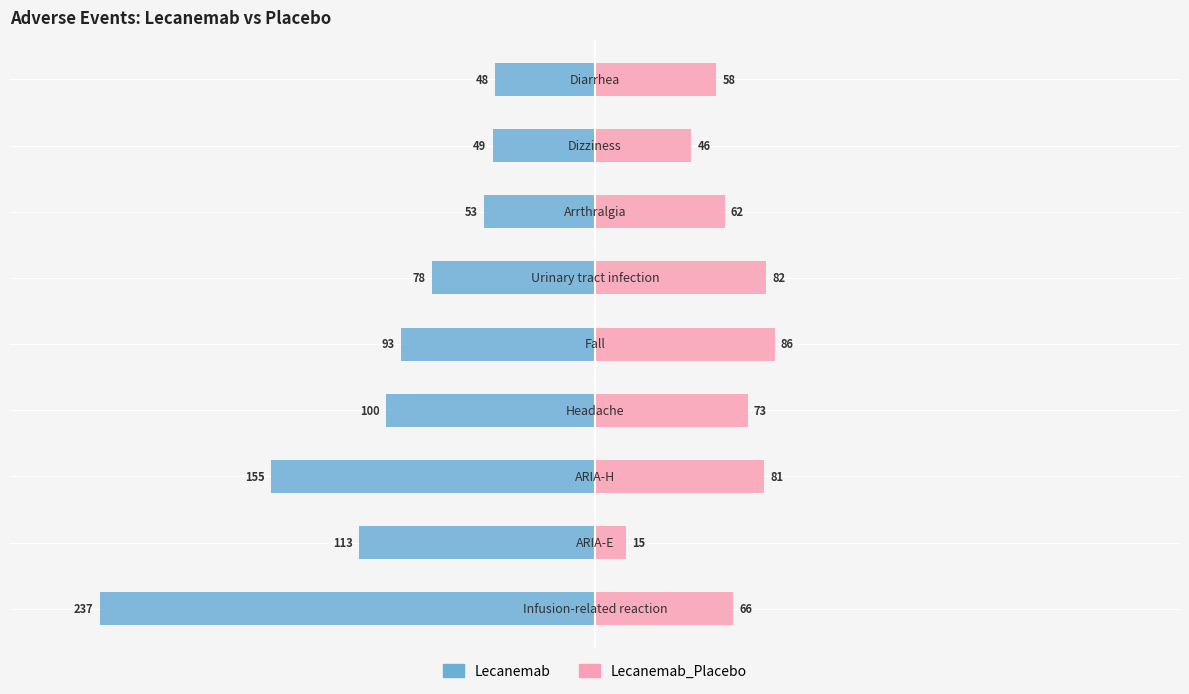

What is the value of the Lecanemab bar at the 1st from the left?

-237